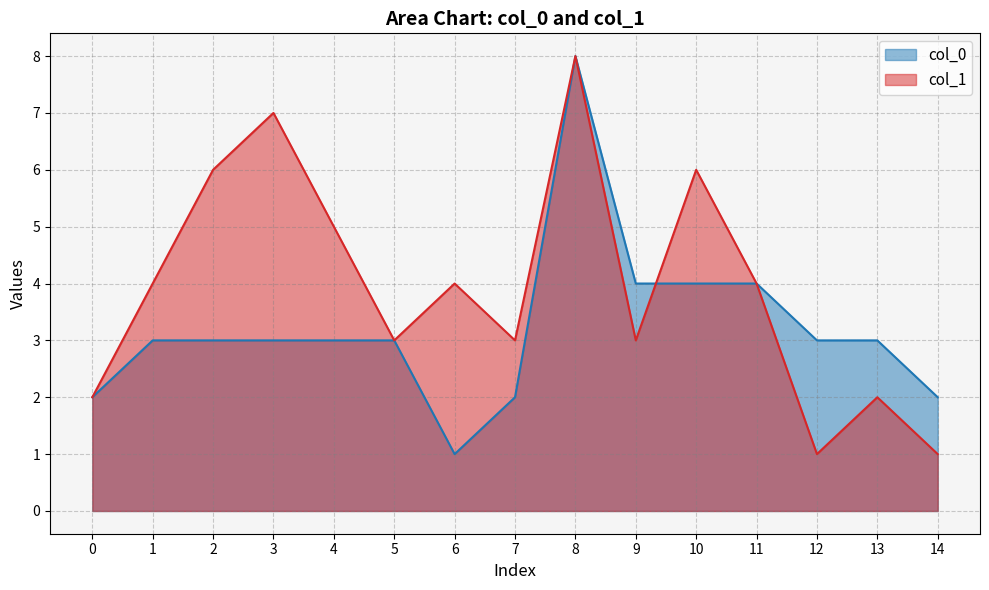

At which label is col_1 closest to 4?

1